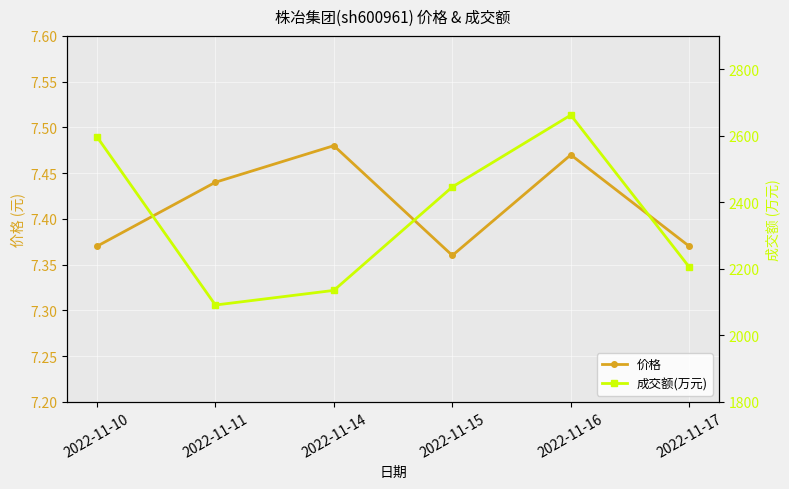

Is it true that 价格 equals 12.0 at 2022-11-17?

False